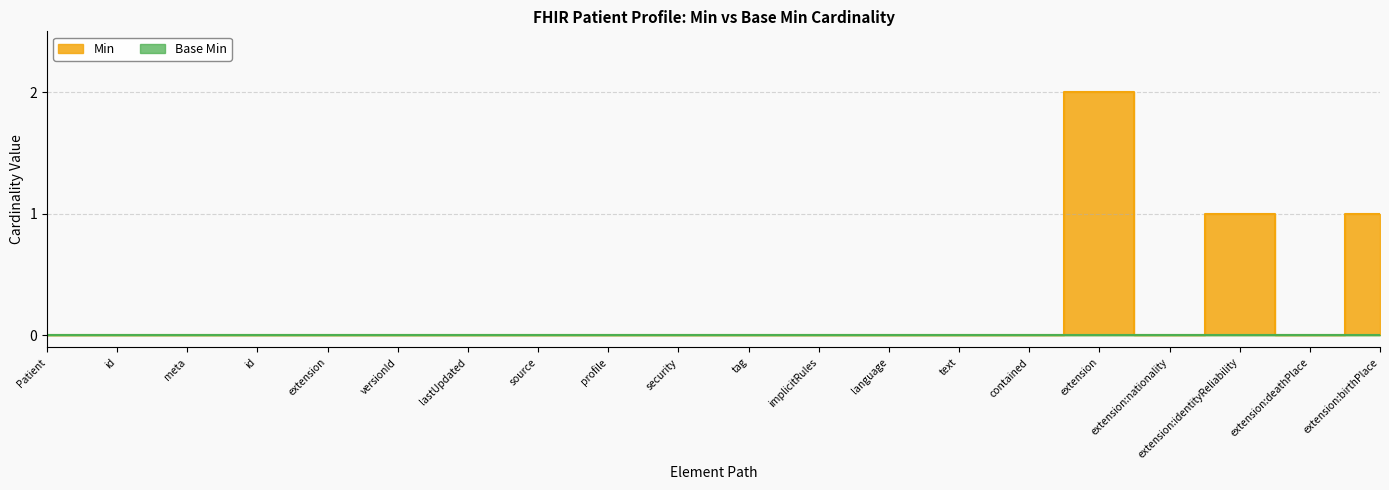

Is it true that the value at implicitRules is 1?

False